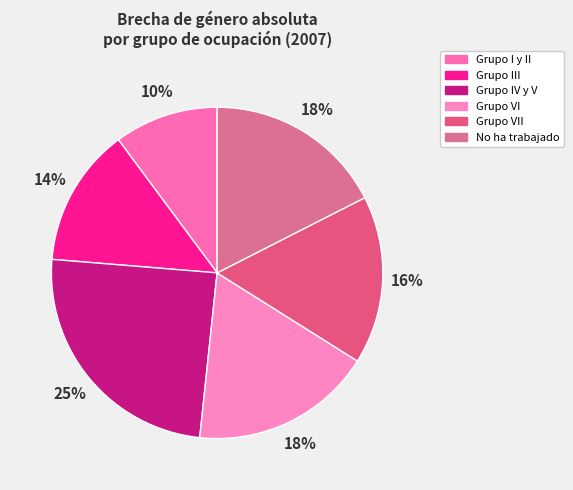

What is the largest slice in the pie chart?

Grupo IV y V